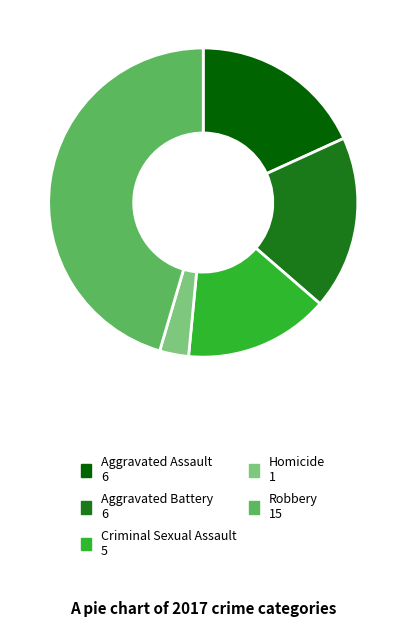

Does any single category account for the majority?

No